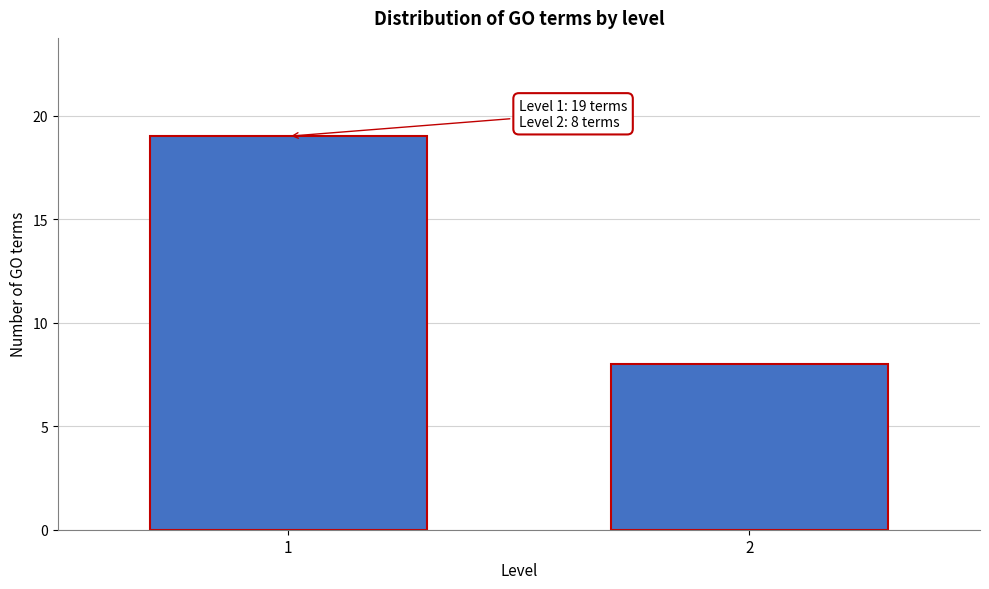

Reading right to left, extract all data points from this chart.

8	19